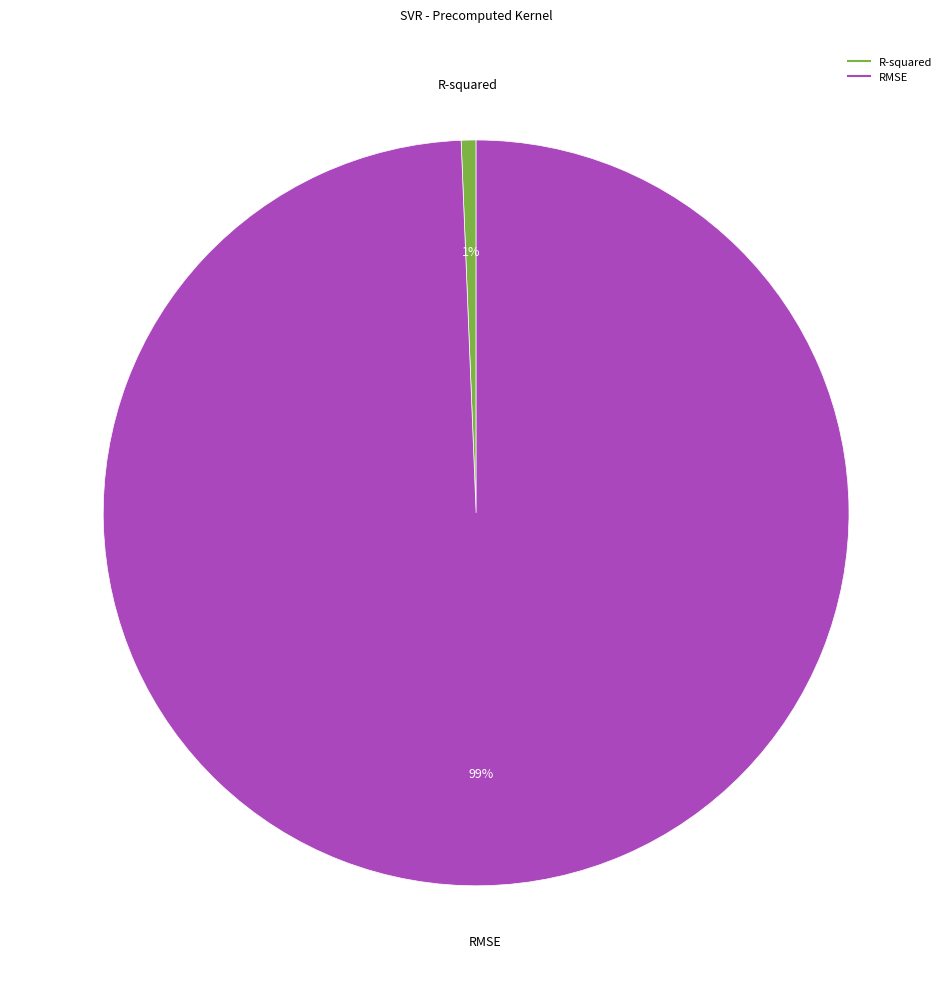

Which slice is the smallest?

R-squared